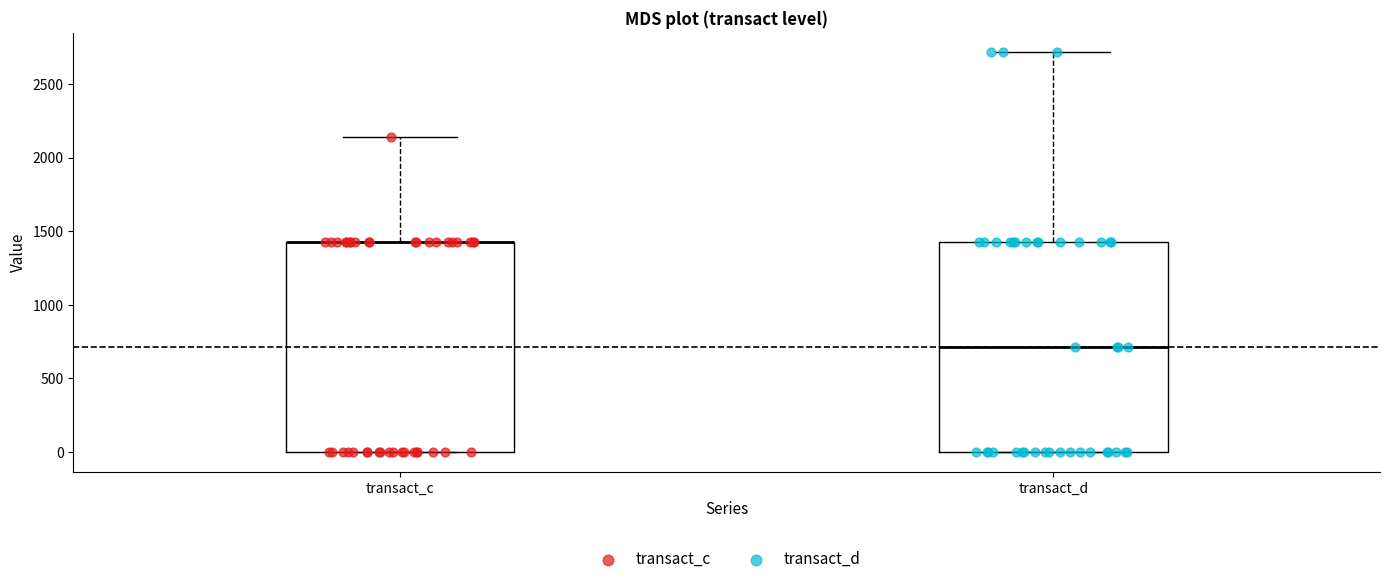

Where is the upper edge of the box for transact_c on the y-axis? The values are not printed on the chart, so give them approximately, as read against the axis.

1450